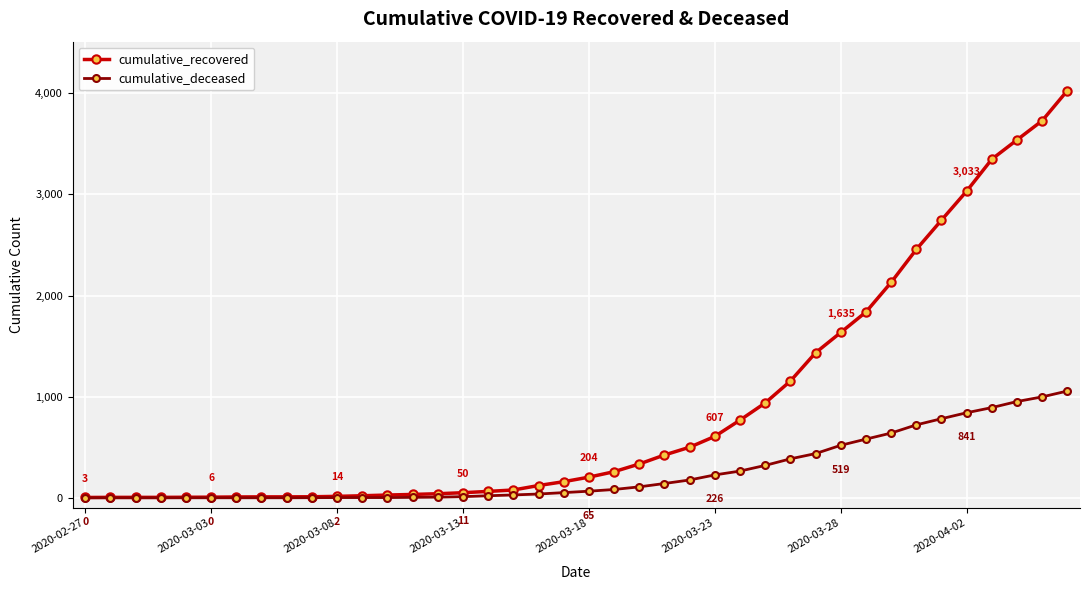

Which series has the widest spread of values?

cumulative_recovered